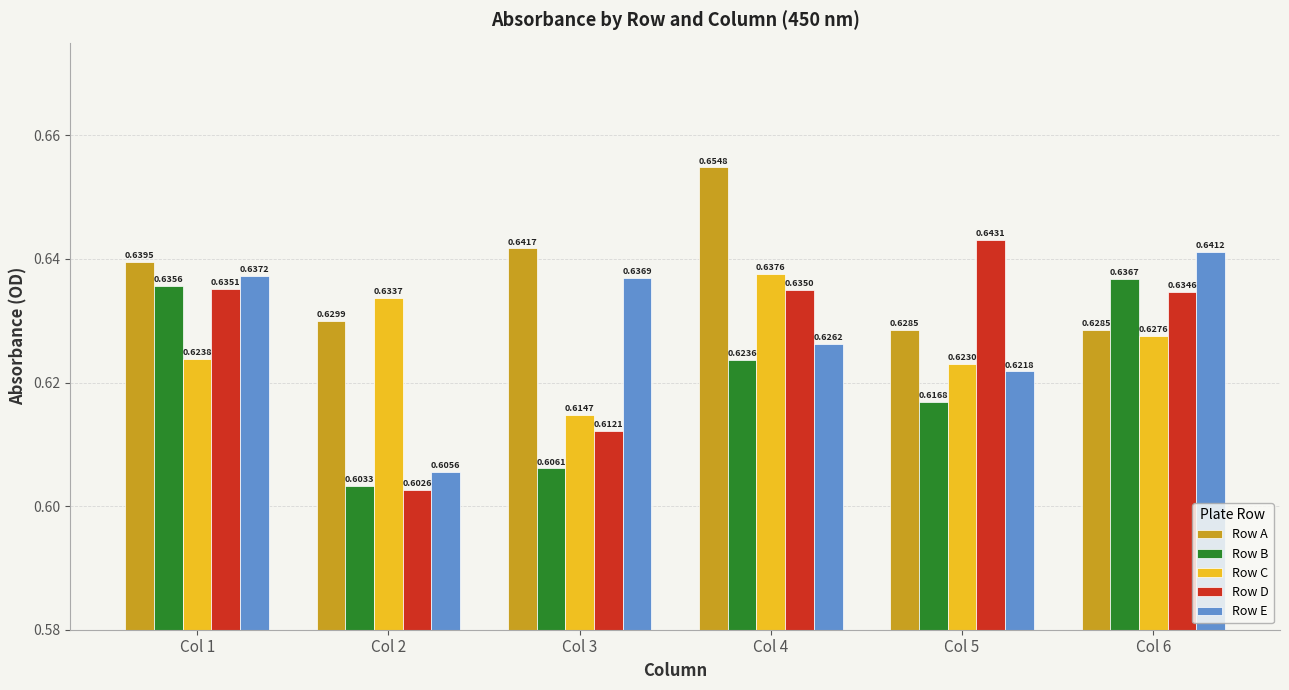

Rank the series by their maximum value, from lowest to highest.

Row B, Row C, Row E, Row D, Row A